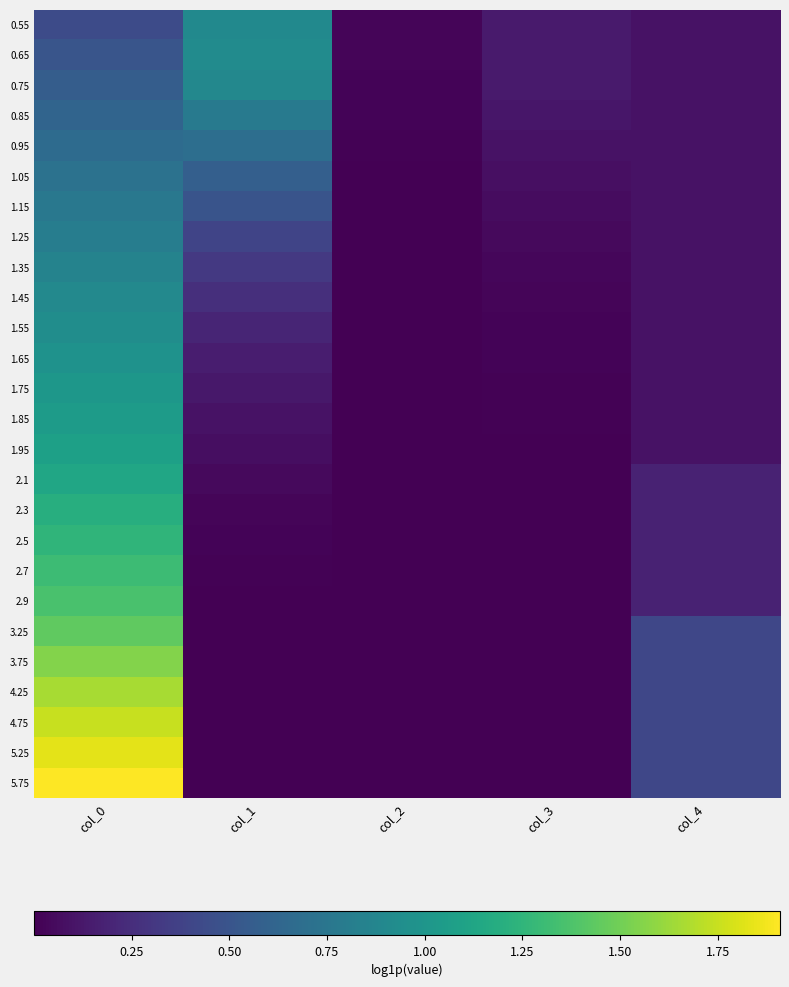

At how many categories does at least one series exceed 0?

5